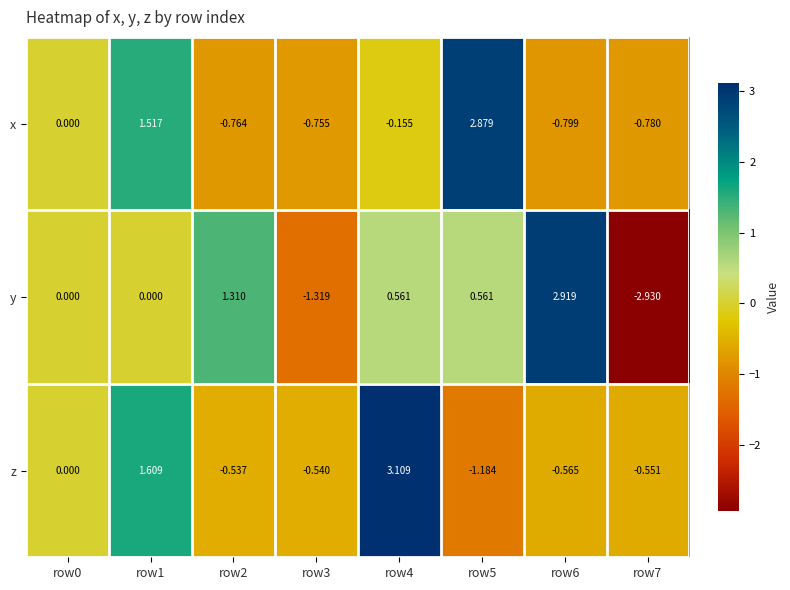

Rank the series by their maximum value, from highest to lowest.

z, y, x